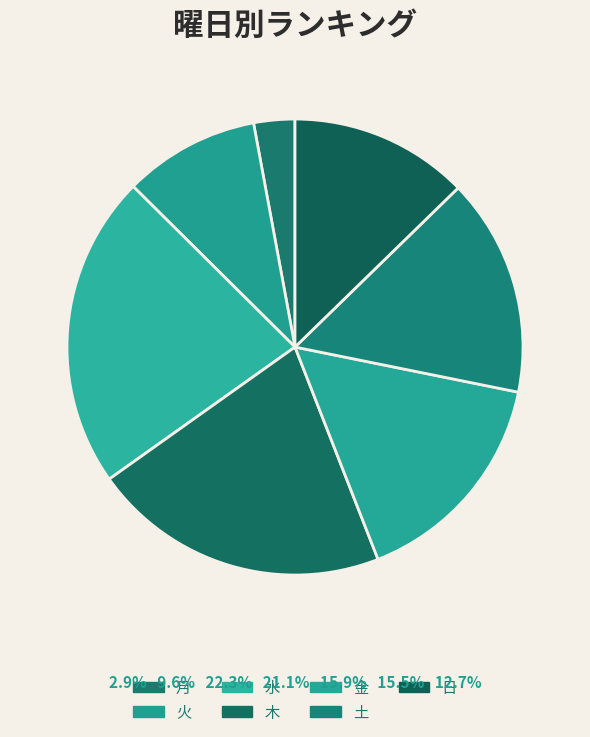

Is it true that 金 is 8% of the pie?

False